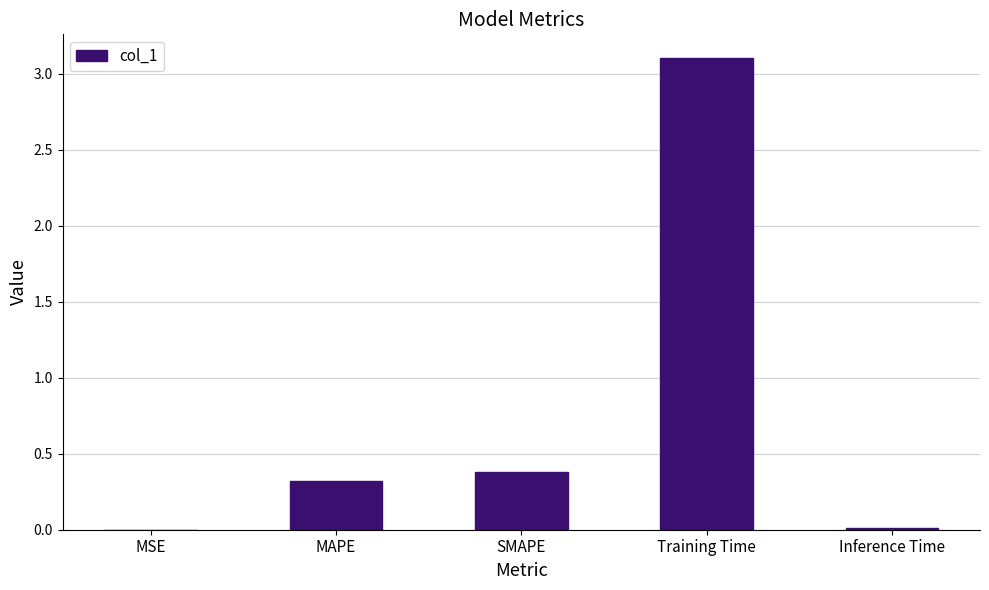

At which label is the value closest to 1?

SMAPE